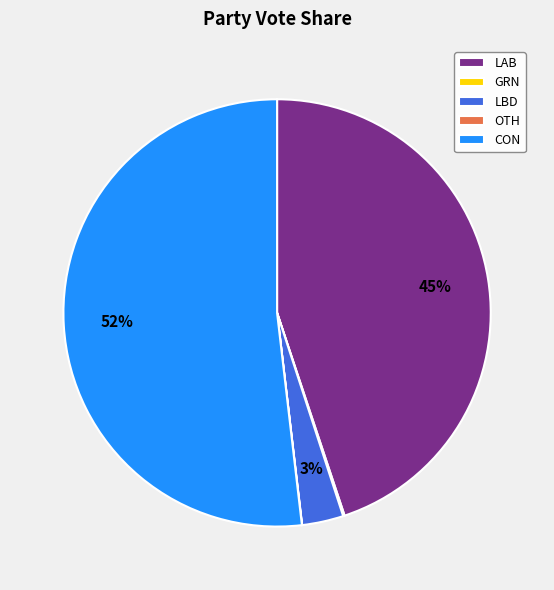

To the nearest percent, what percentage of the pie is LAB?

45%